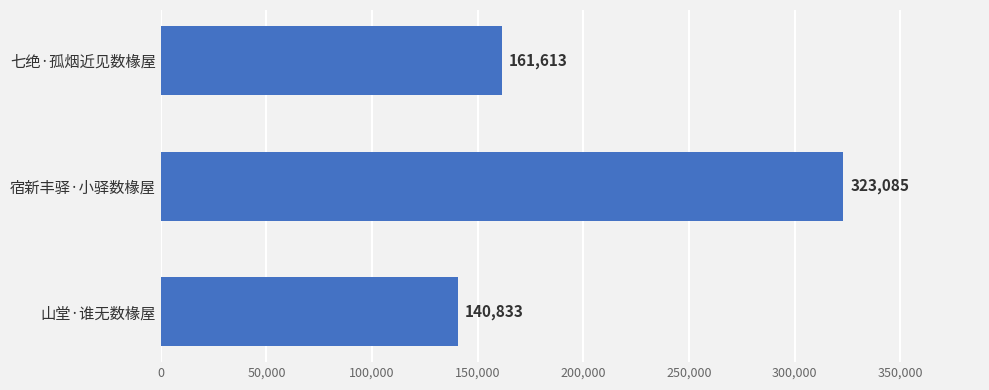

What position from the top is 七绝·孤烟近见数椽屋?

1